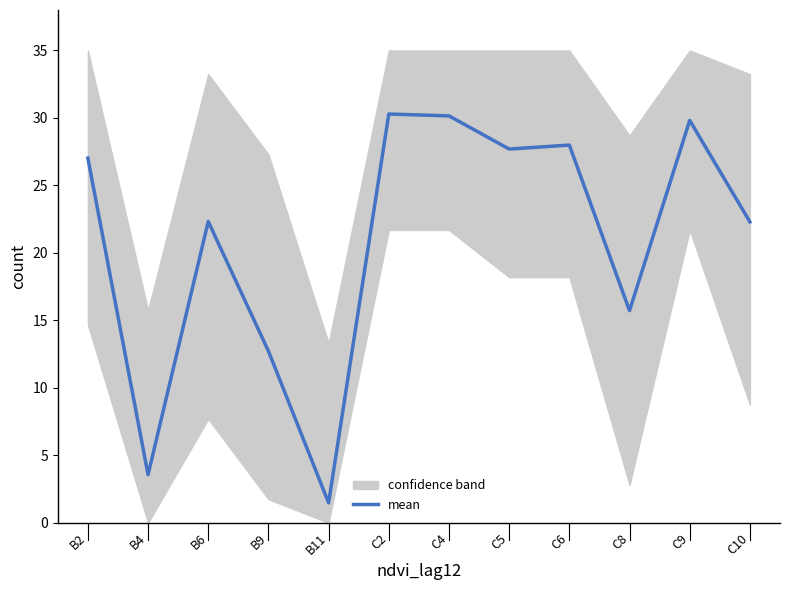

At which category does the data reach its first local peak?

B6